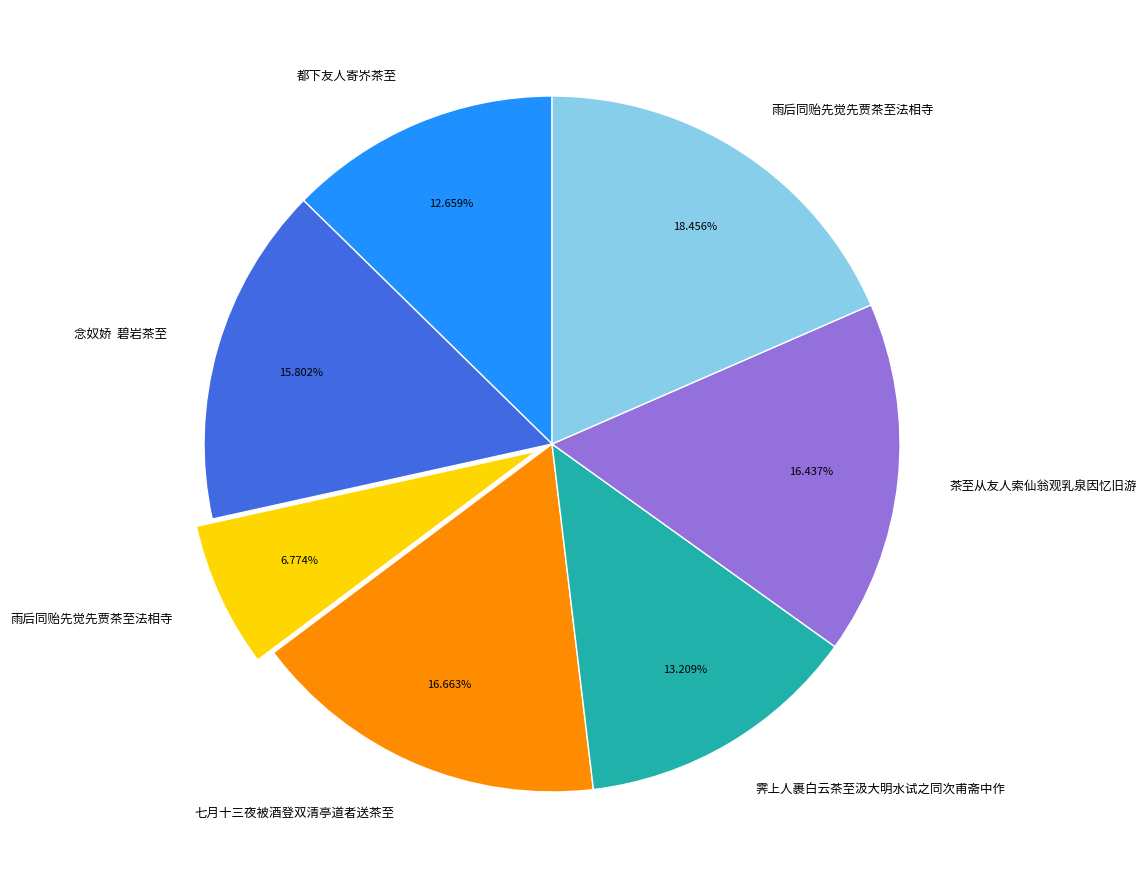

Does any single category account for the majority?

No